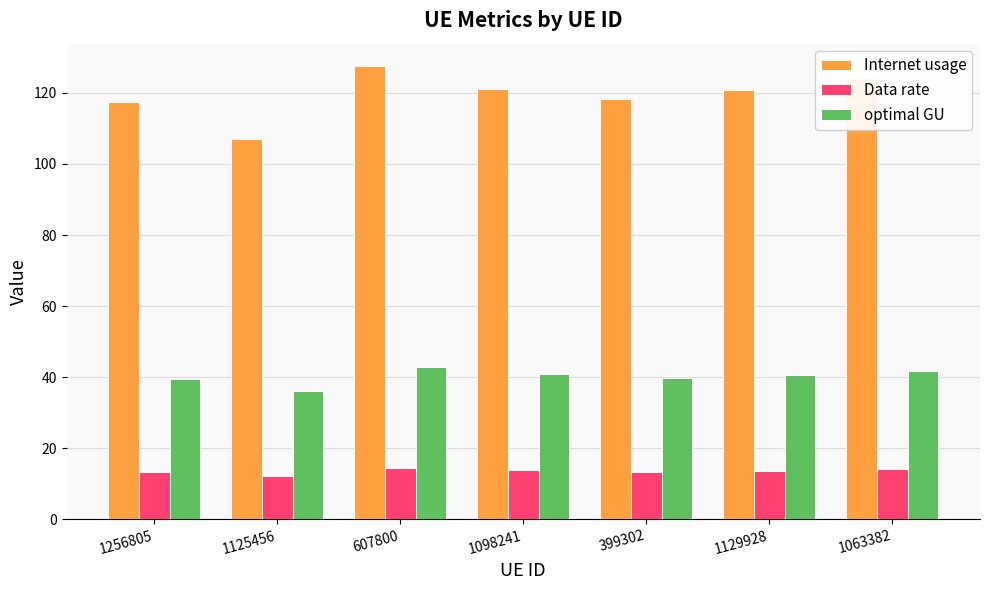

Are the bars grouped side by side (vs. stacked)?

Yes